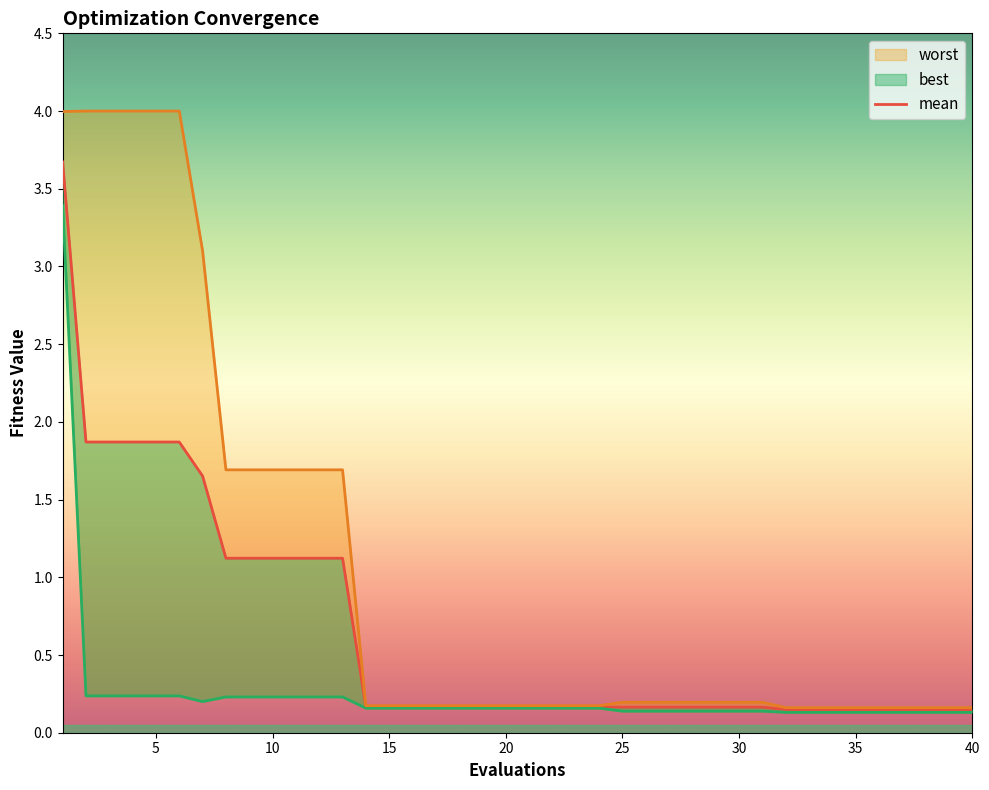

Between 31 and 29, which is larger?

31